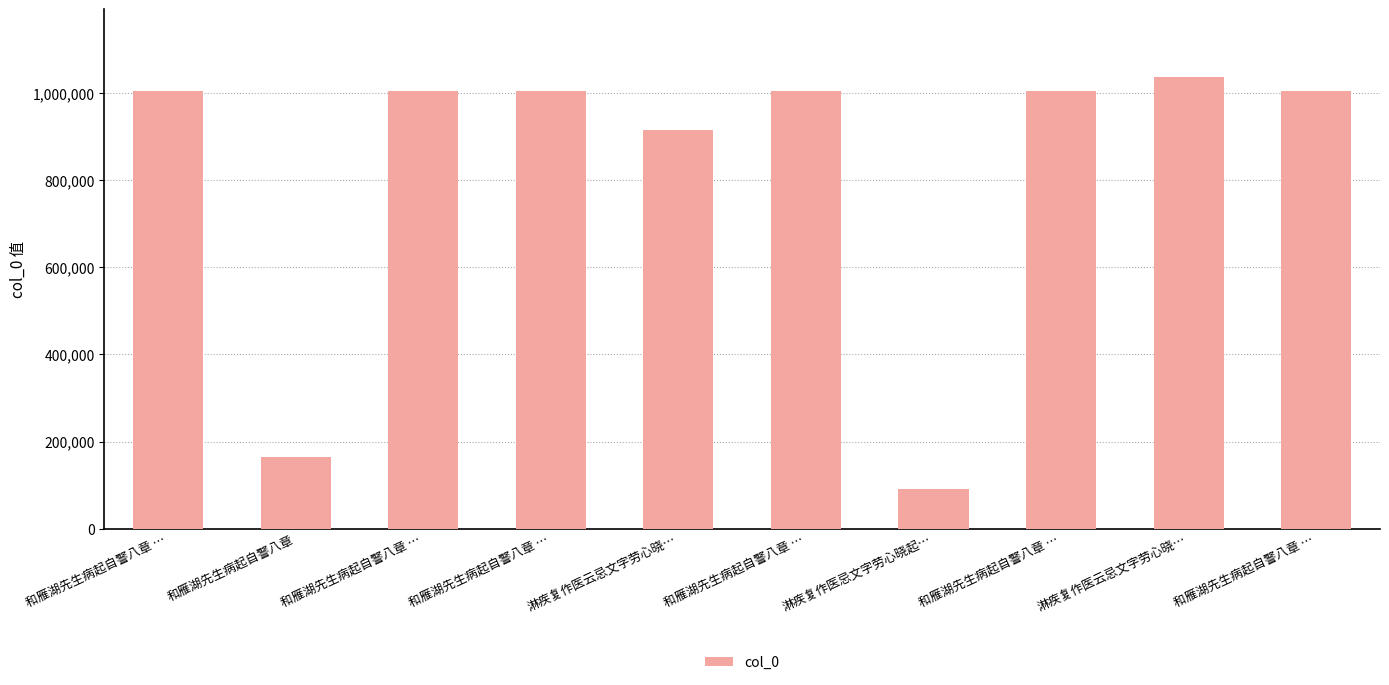

What is the change in value from 和雁湖先生病起自警八章 … to 和雁湖先生病起自警八章 …?

+5